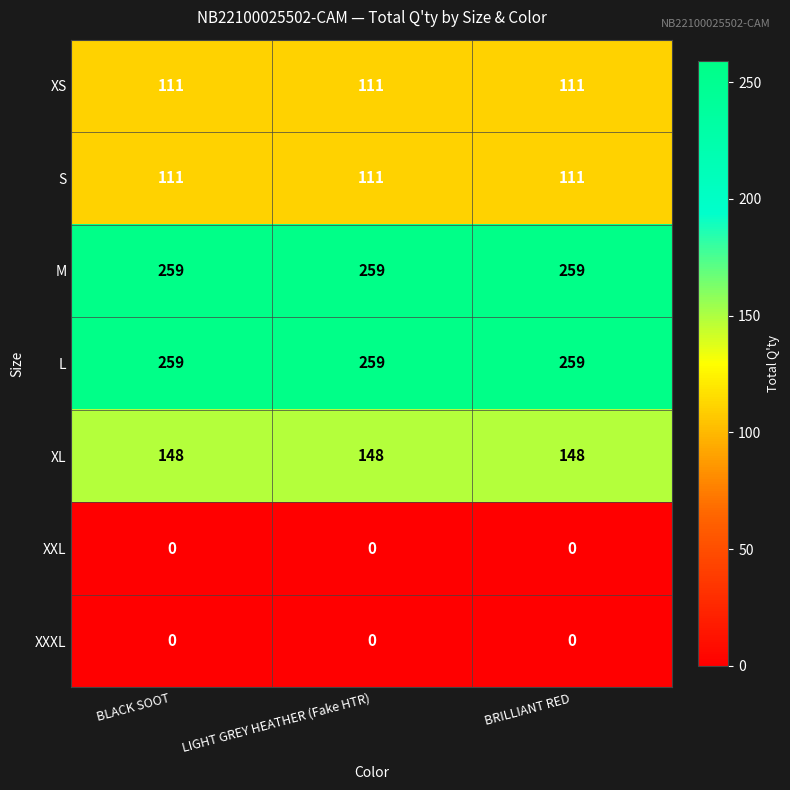

At how many categories does at least one series exceed 167?

3